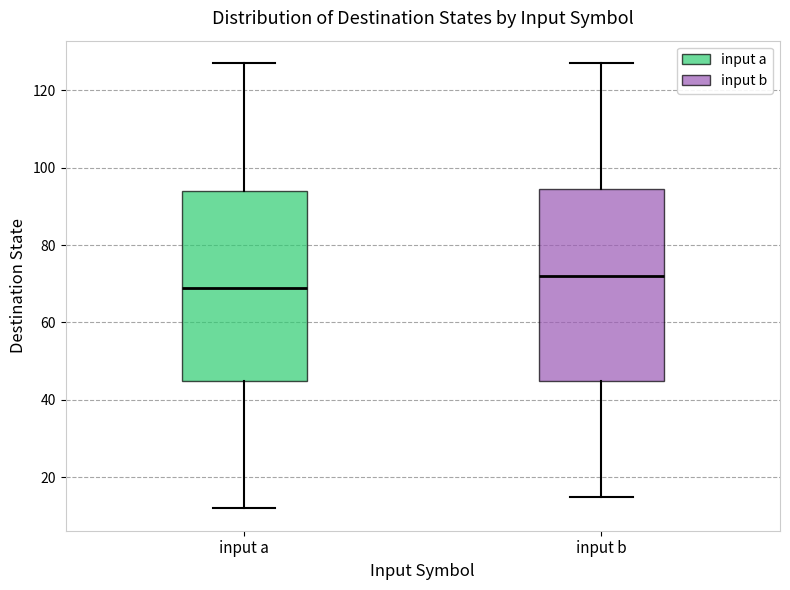

Where does the upper whisker of the box for input b end on the y-axis? The values are not printed on the chart, so give them approximately, as read against the axis.

128